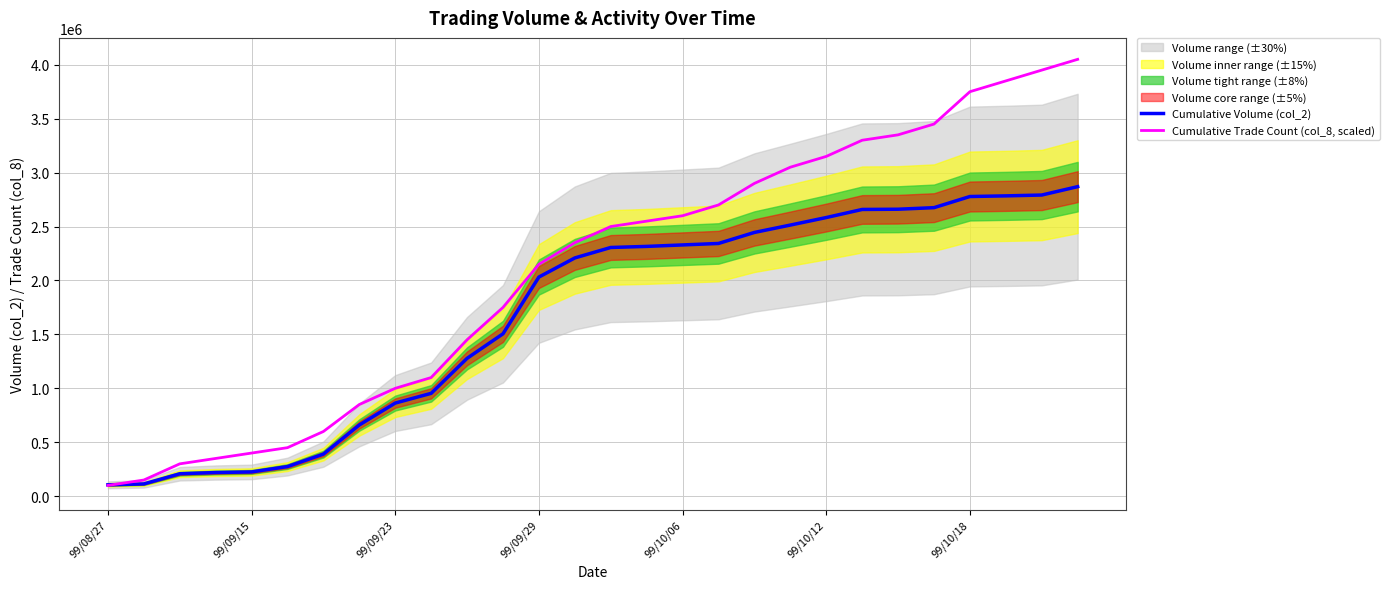

At how many categories does at least one series exceed 2869575?

10